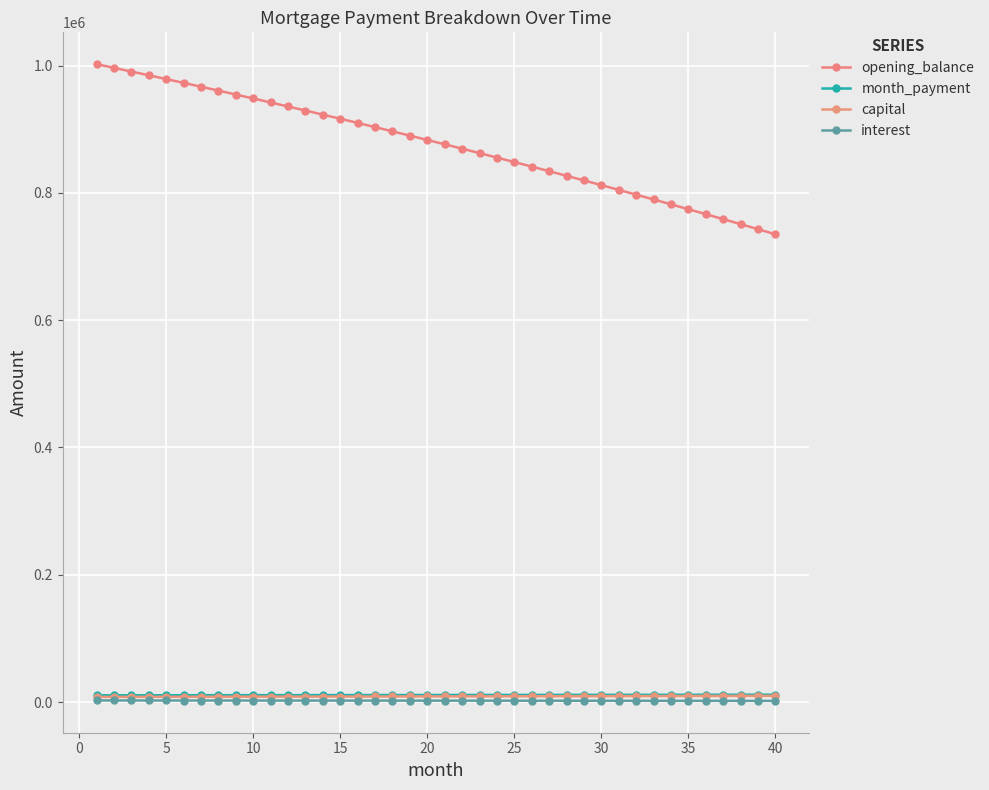

How many data points in month_payment are less than 11107?

20